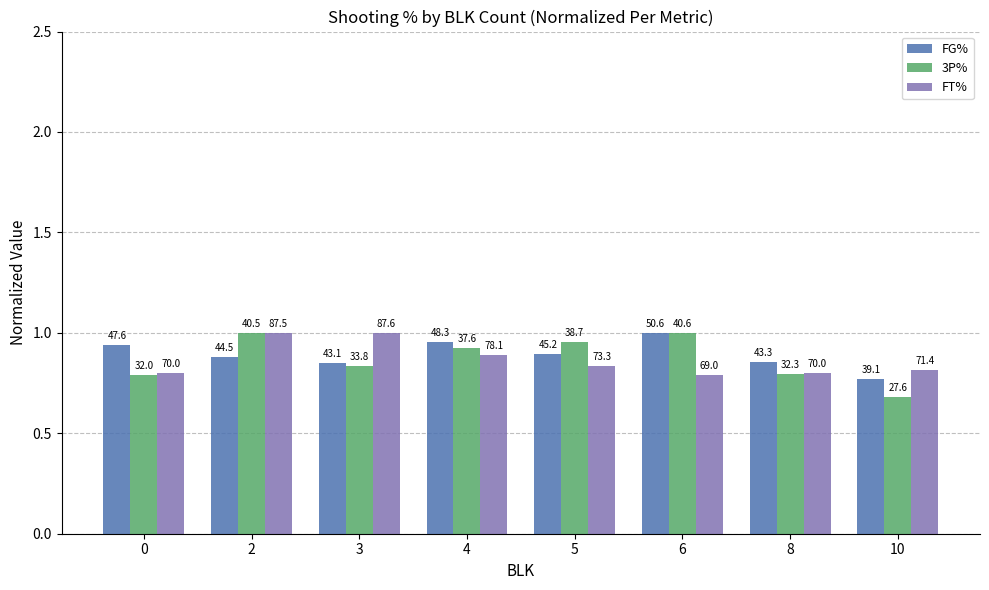

The value of 3P% at 3 is 1.5. True or false?

False